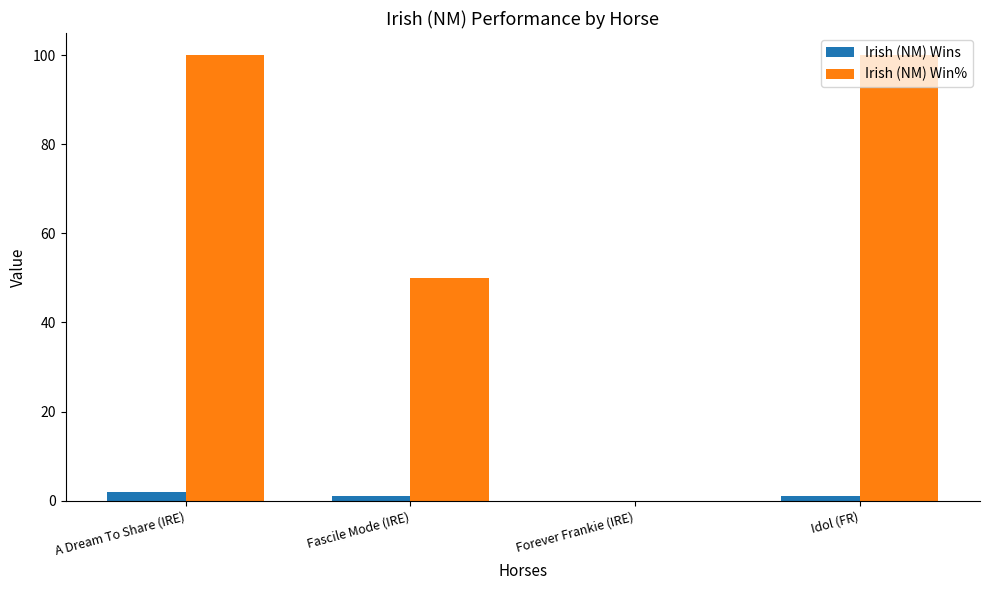

Between Fascile Mode (IRE) and Forever Frankie (IRE), which series saw the biggest shift?

Irish (NM) Win%